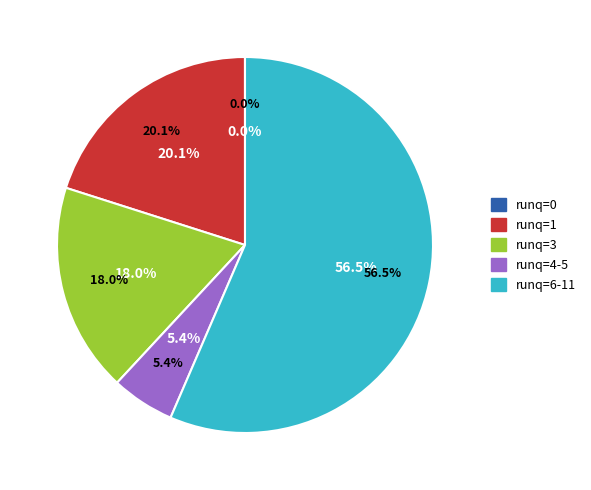

What is the change in value from runq=0 to runq=3?

+29352